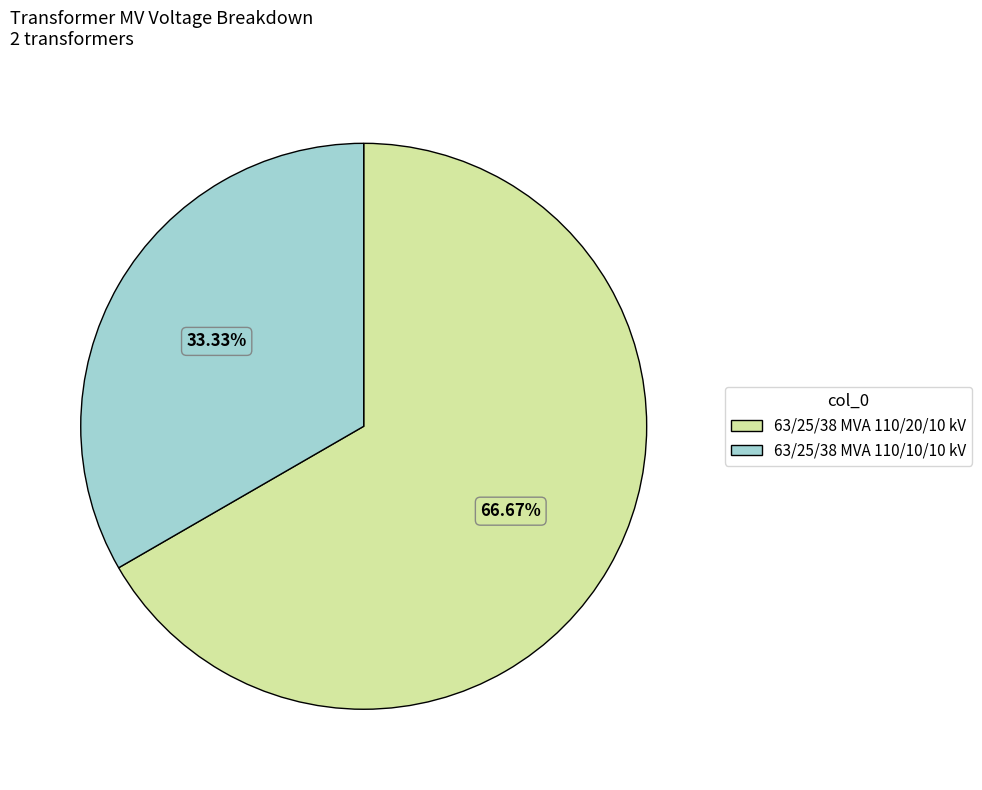

What percentage is the 63/25/38 MVA 110/10/10 kV slice, to the nearest percent?

33%